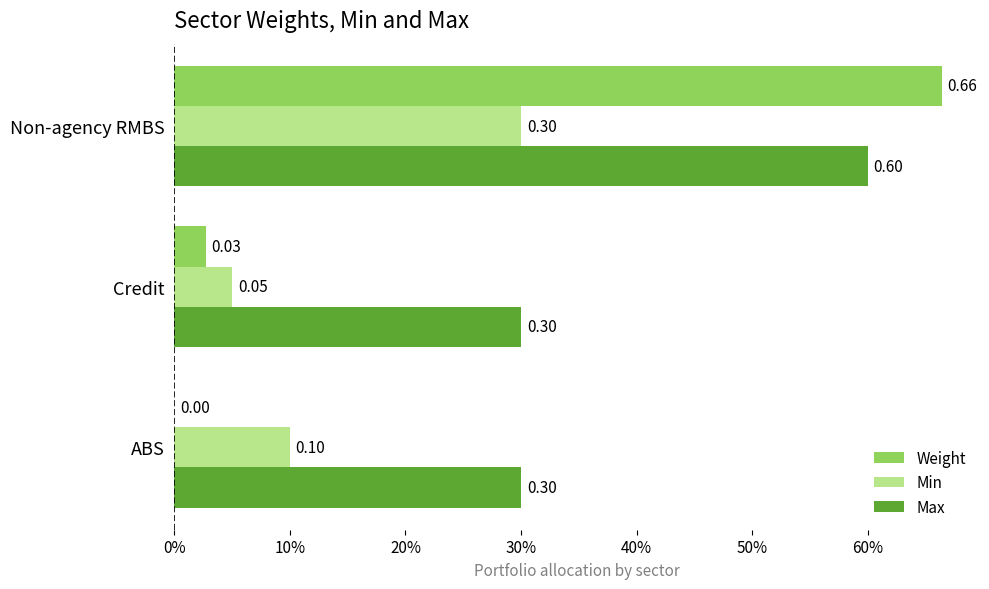

What is the difference between the maximum and minimum values in the Weight series?

0.7